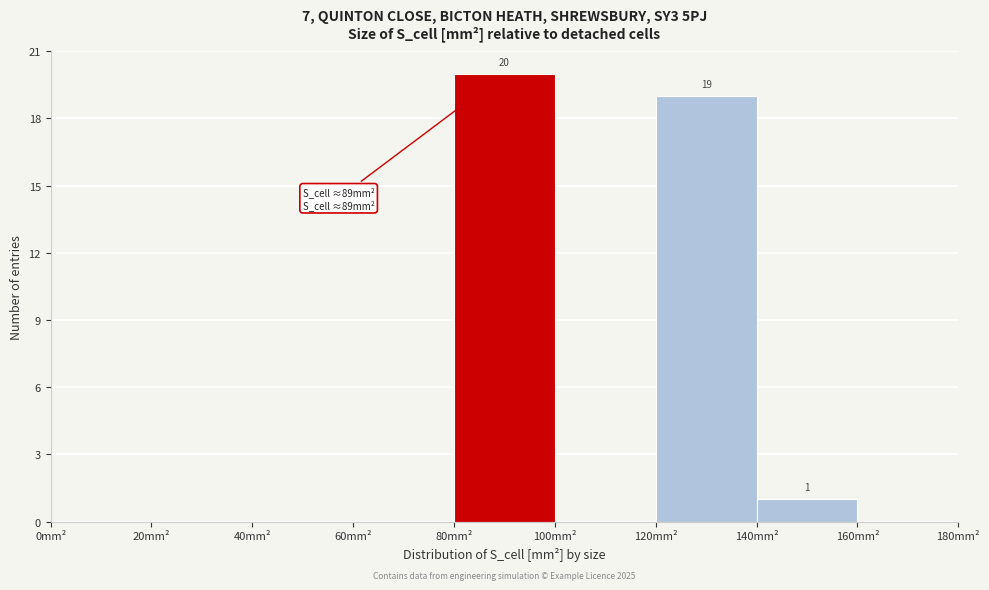

Which range on the x-axis has the tallest bar?

80 to 100